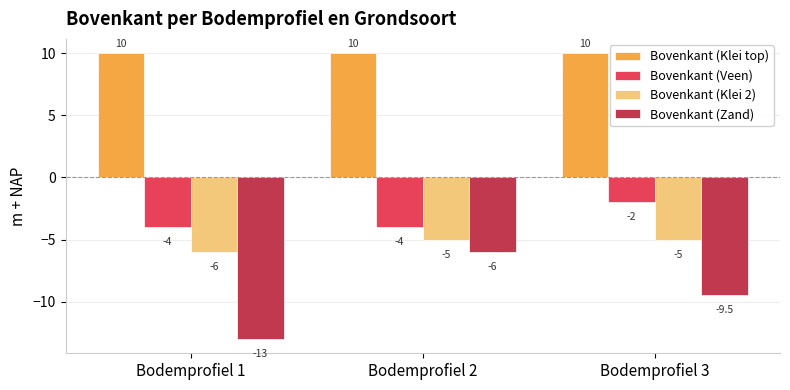

What is the smallest value displayed?

-13.0